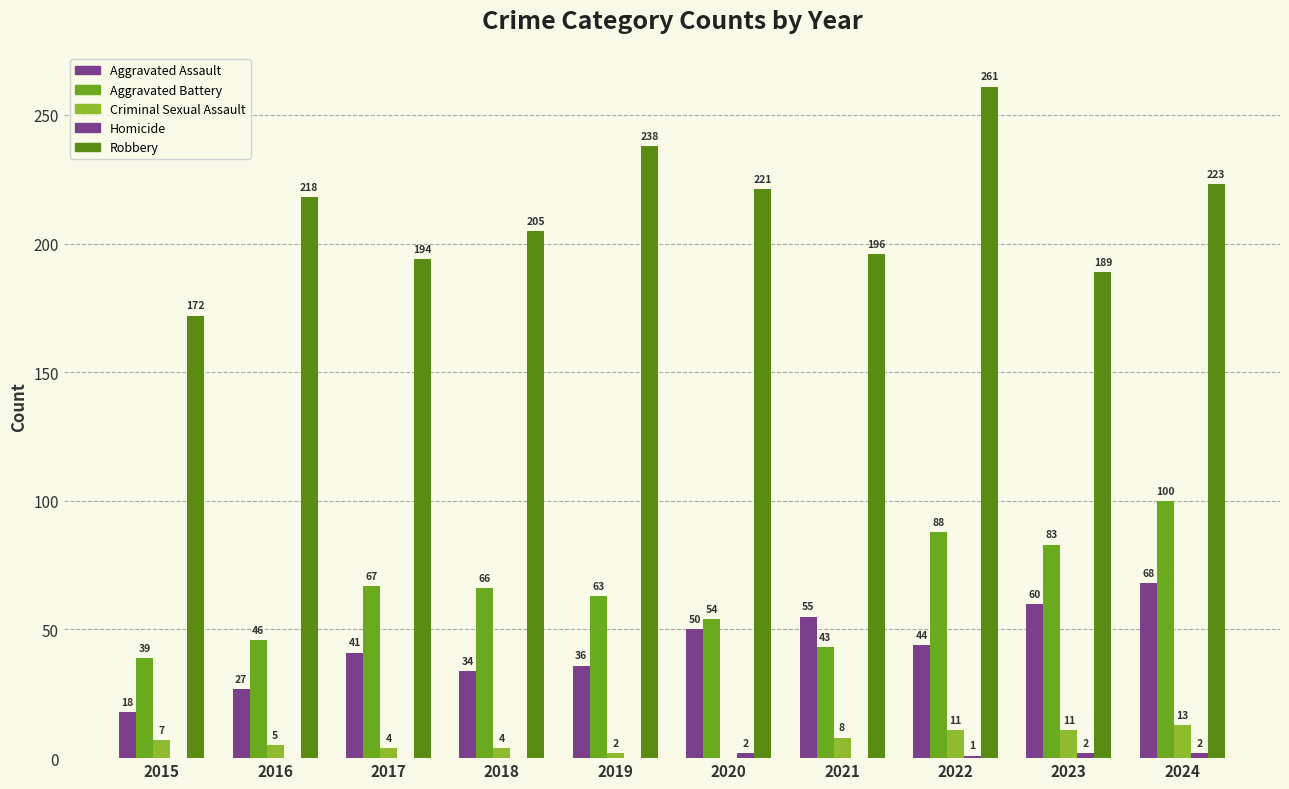

How many groups of bars are there?

10